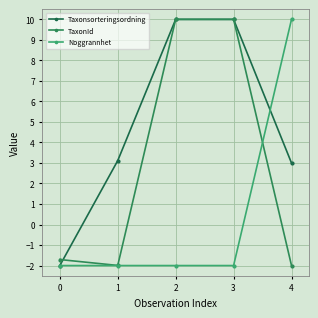

Is this an area chart (filled region under the line)?

No